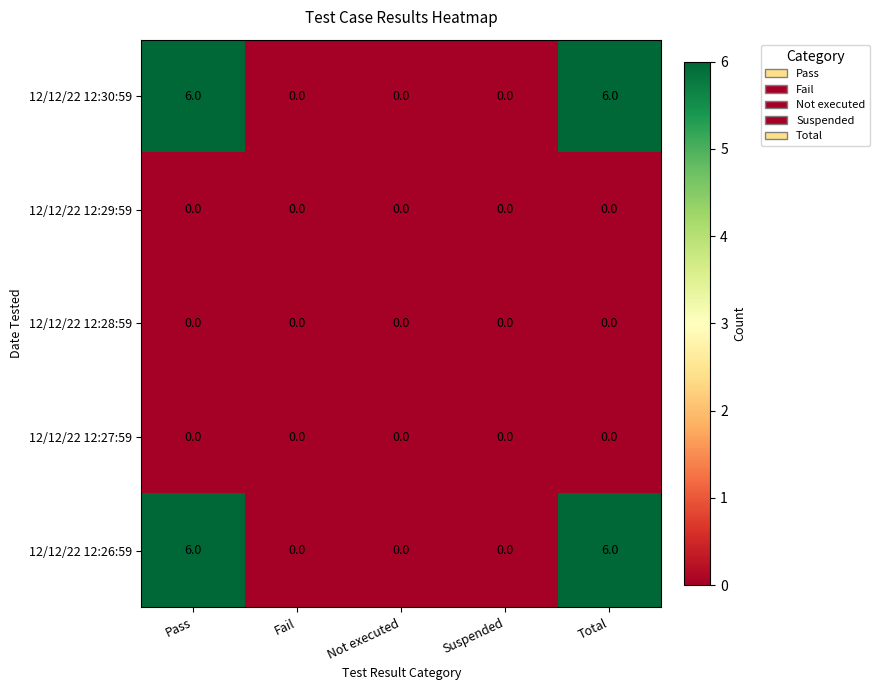

What is the difference between the second highest and second lowest values in the 12/12/22 12:30:59 series?

6